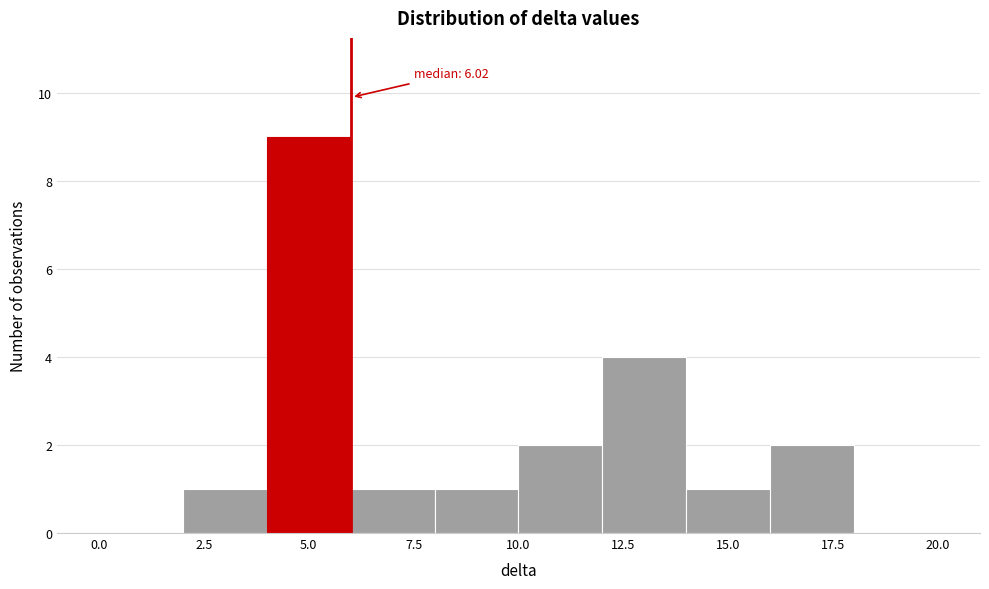

Which range on the x-axis has the tallest bar?

4 to 6